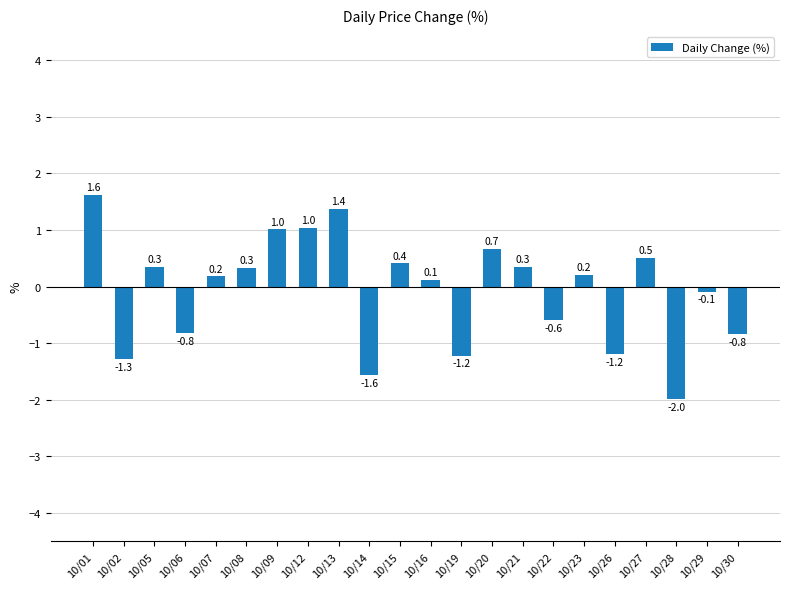

At which category does the chart reach its minimum across all series?

10/28